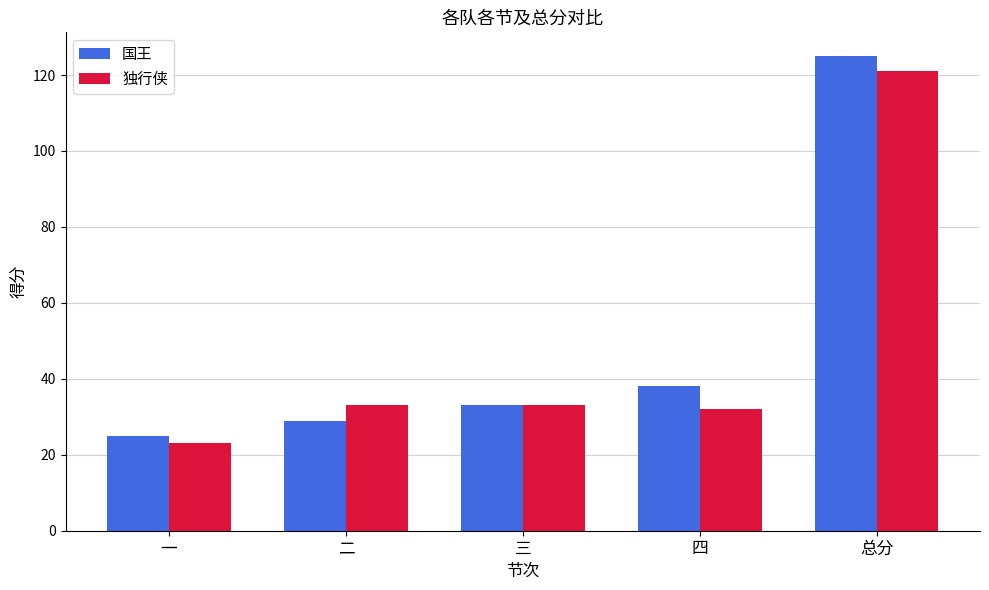

How many distinct data groups are displayed?

2